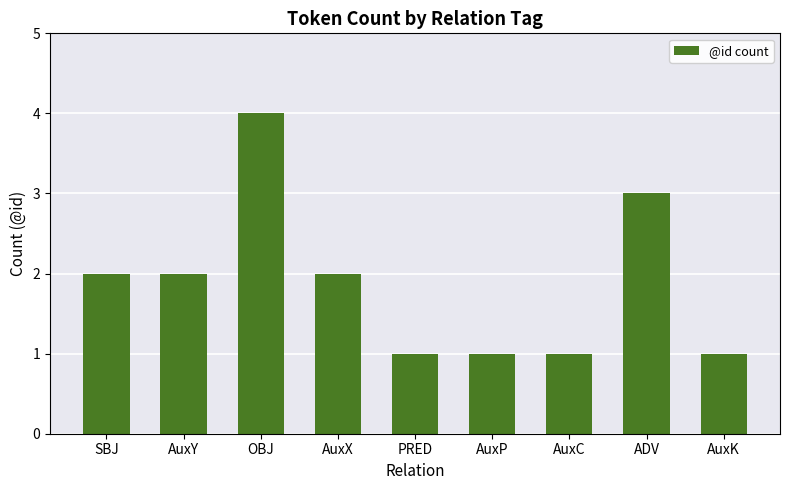

What is the average value?

2